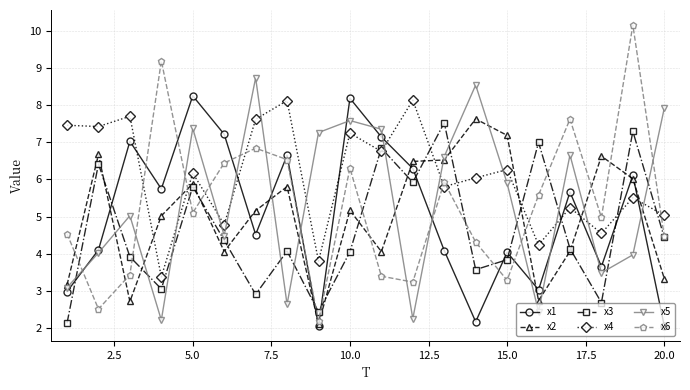

What is the greatest value displayed?

10.2